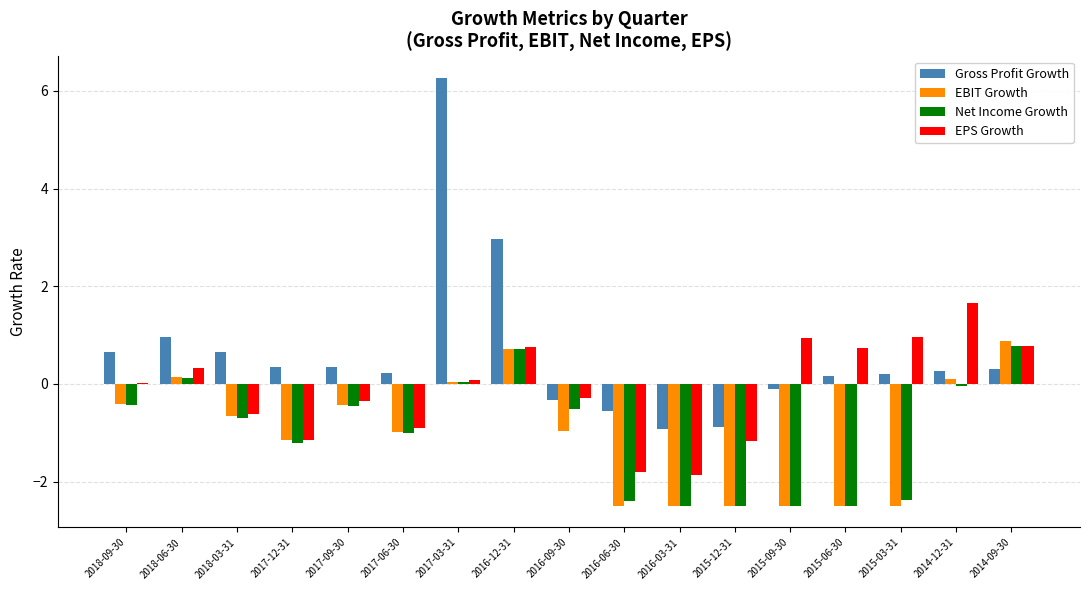

Is the value of EPS Growth at 2017-12-31 greater than the value of Gross Profit Growth at 2018-03-31?

No